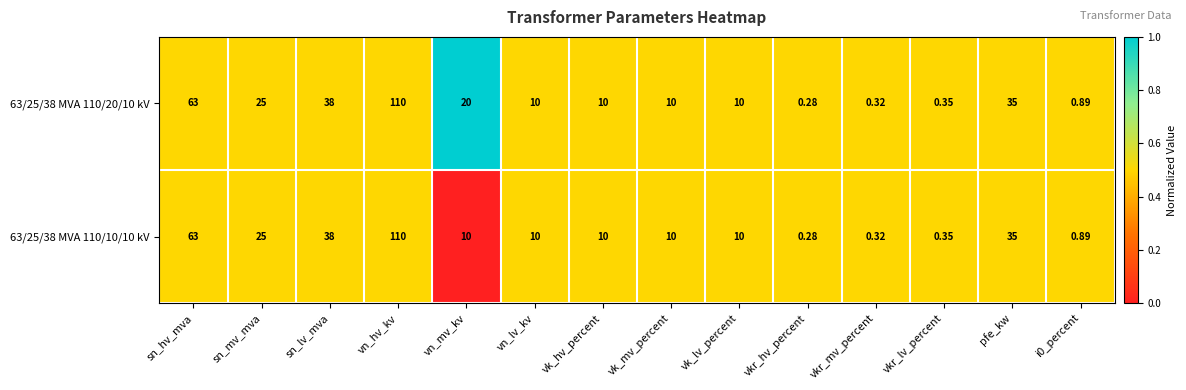

Which category has the lowest value in the 63/25/38 MVA 110/10/10 kV series?

vkr_hv_percent